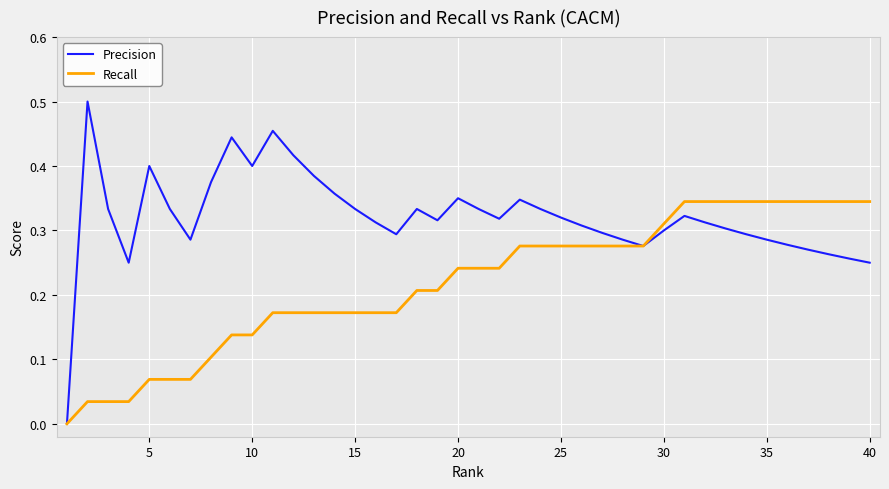

What is the sum of all Precision values?

12.8